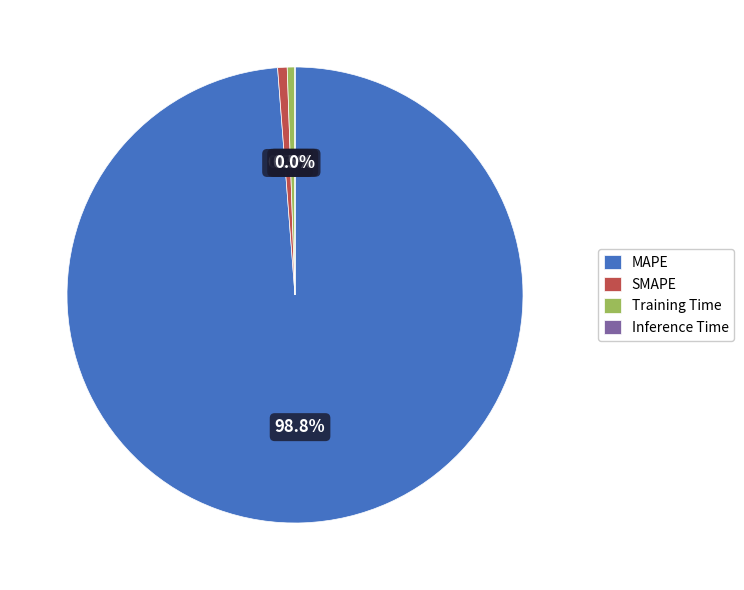

Does MAPE account for over 50% of the chart?

Yes